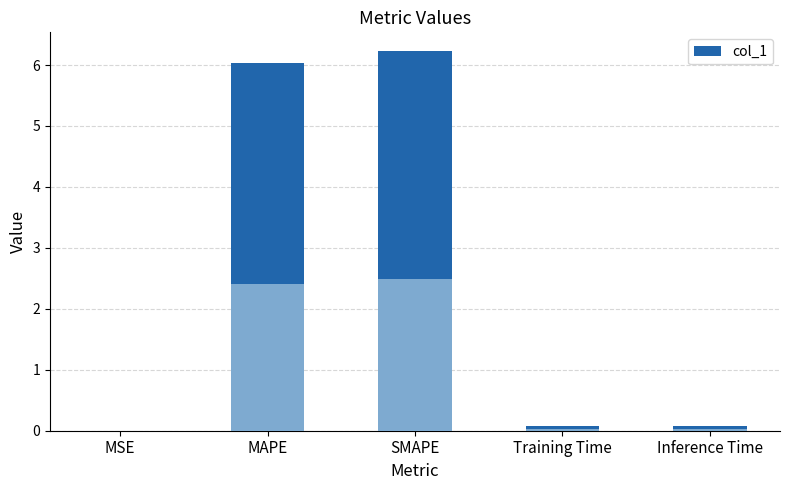

Count the number of data series in this chart.

1